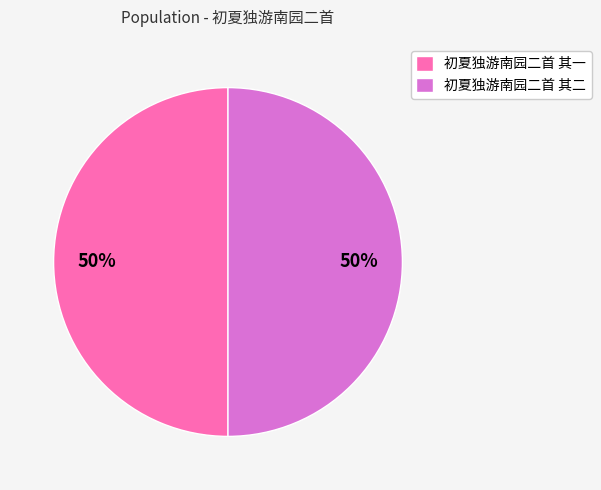

To the nearest percent, what portion does 初夏独游南园二首 其一 represent?

50%